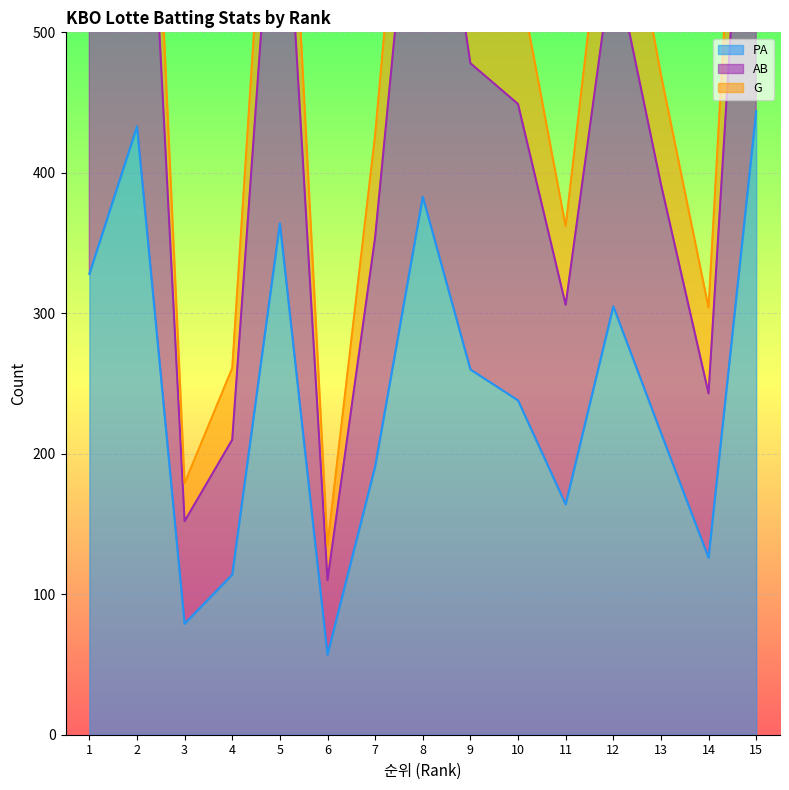

Where is the first local minimum for PA?

3